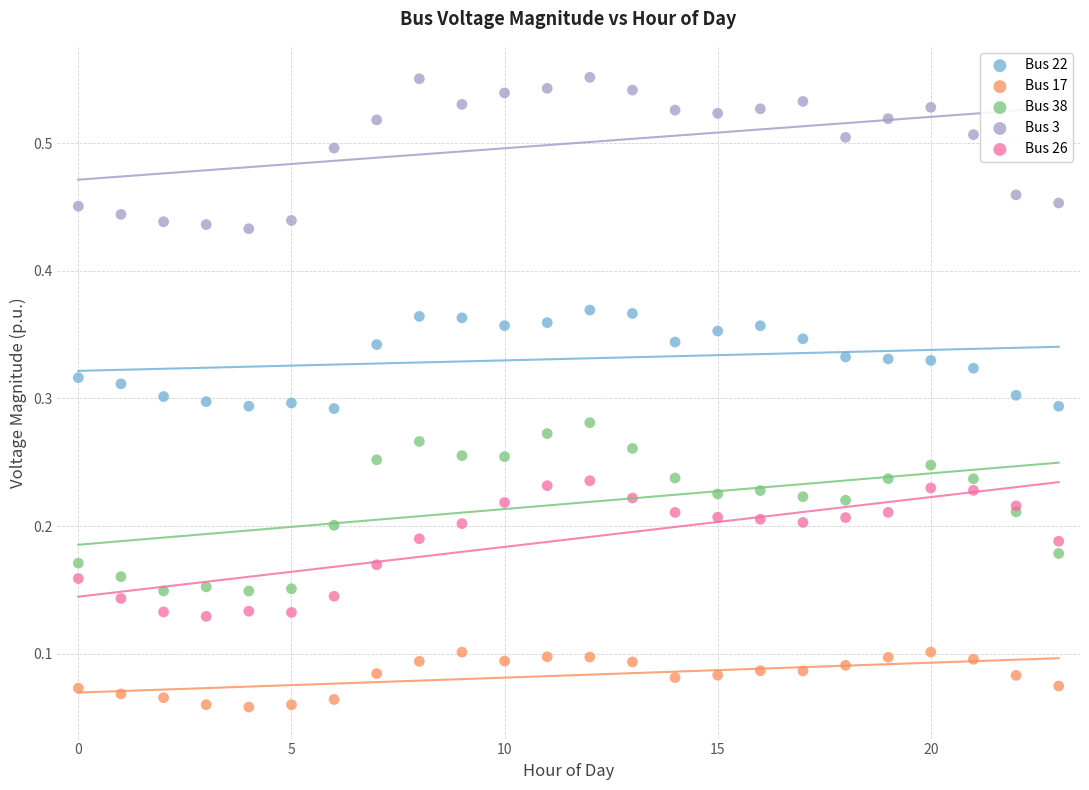

Which series reaches the minimum Y coordinate?

Bus 17